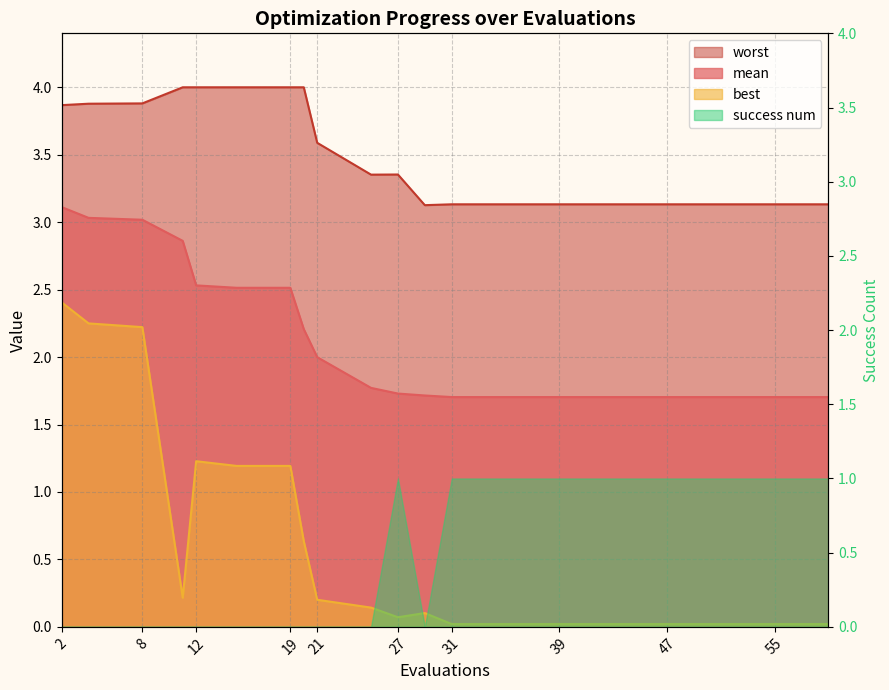

How many interior local peaks does the worst series have?

1